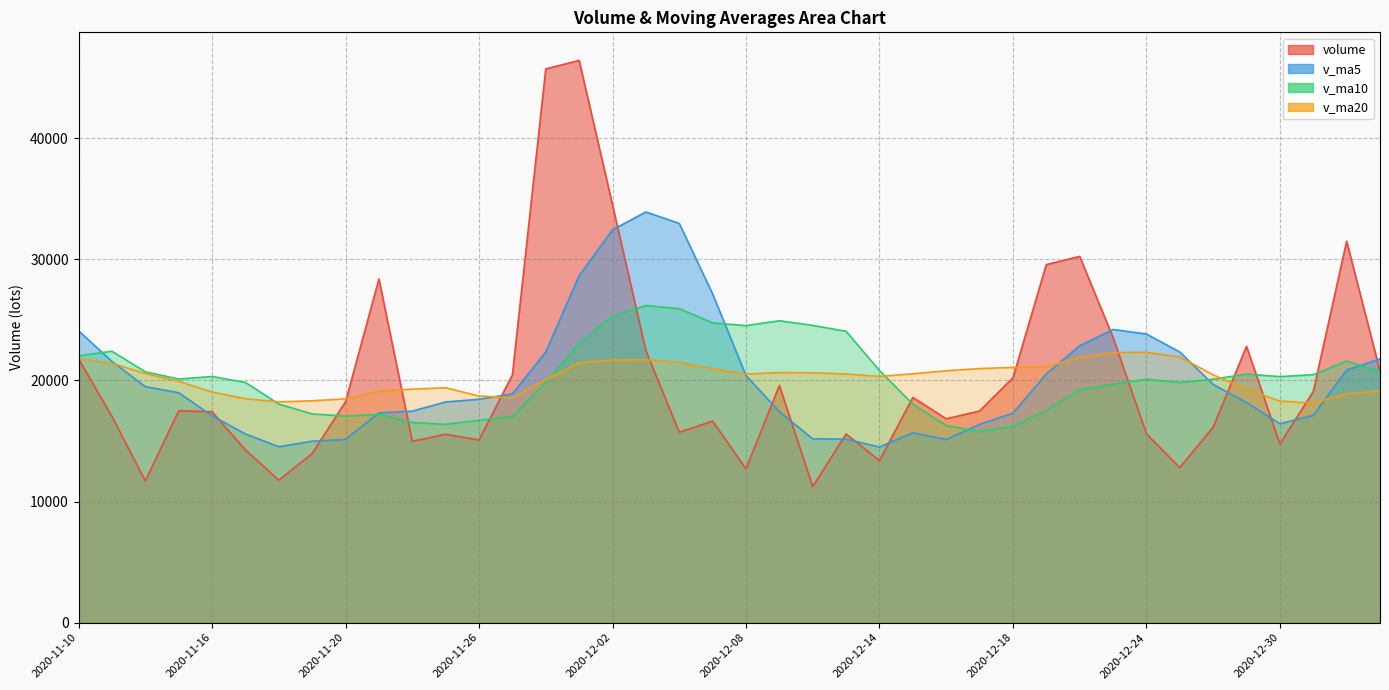

What is the total value across all series at 2020-11-18?

62569.3